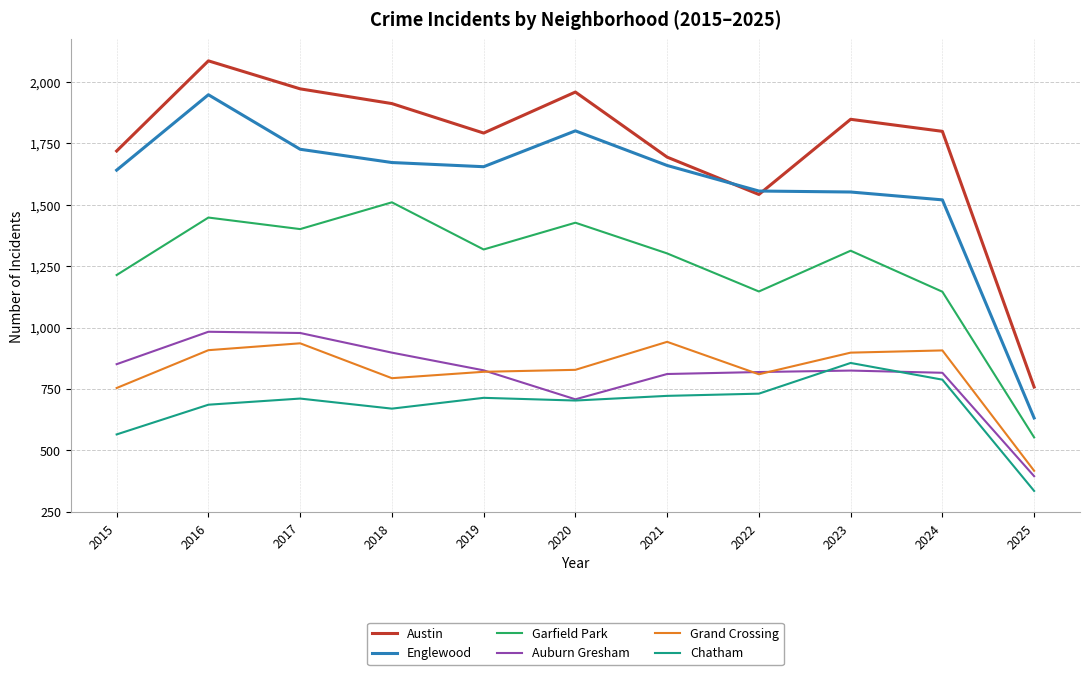

True or false: Garfield Park and Auburn Gresham intersect in this chart.

False